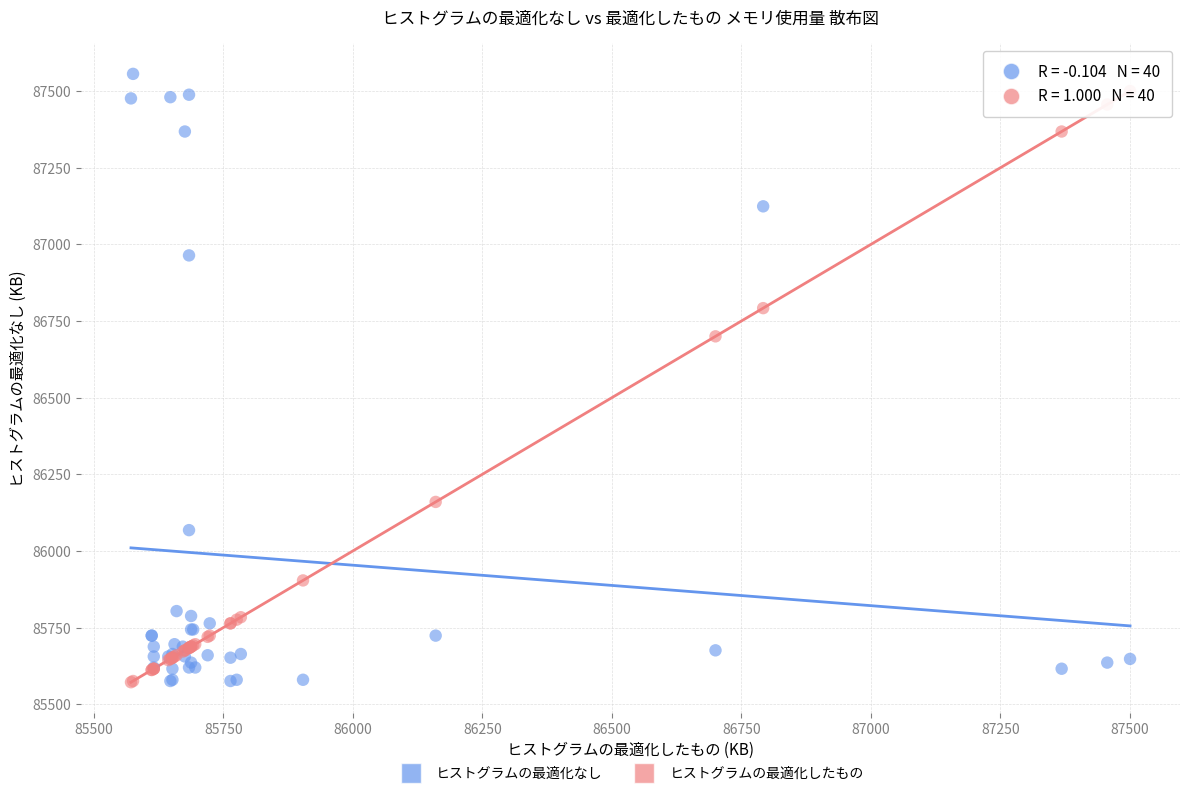

Which series contains the highest Y value?

ヒストグラムの最適化なし